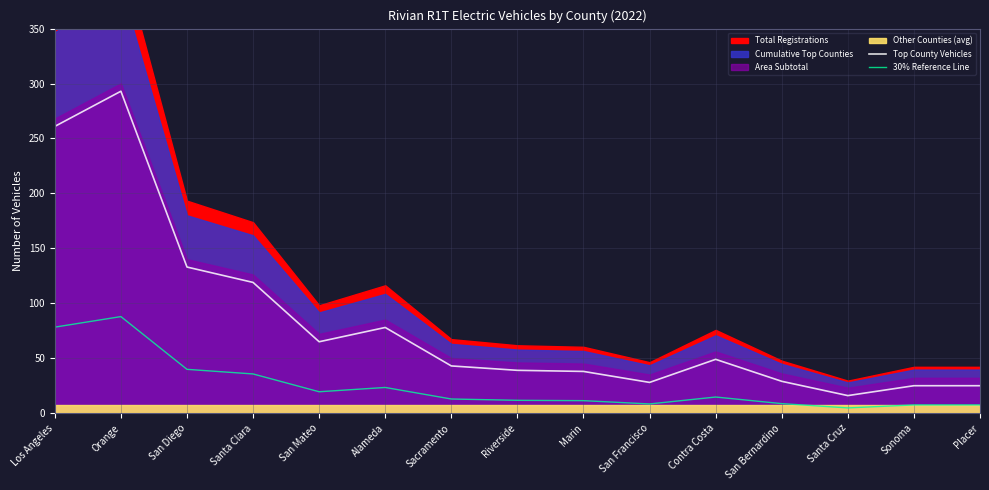

How many lines are shown in the chart?

2